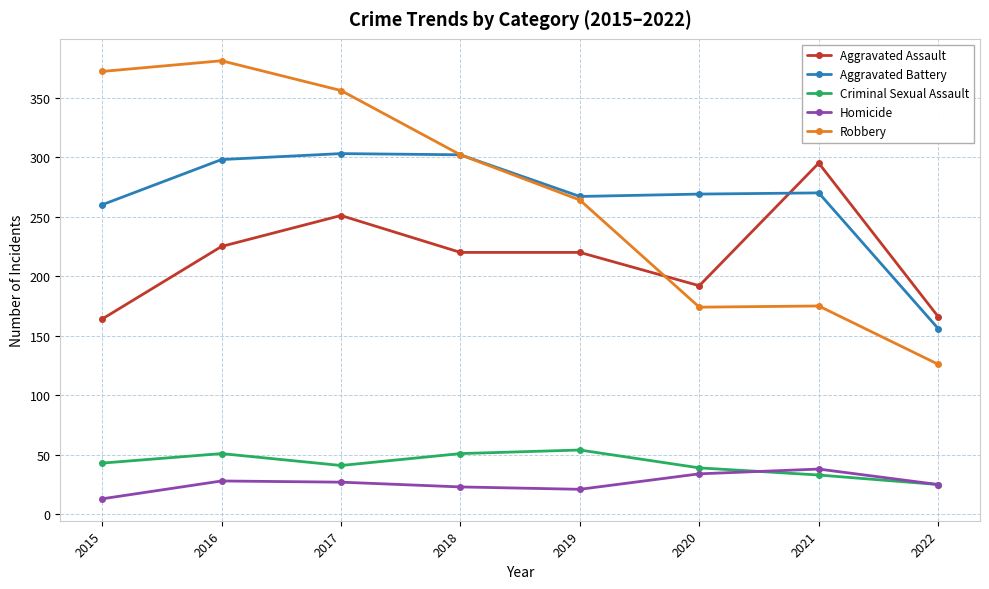

True or false: Aggravated Assault and Homicide intersect in this chart.

False